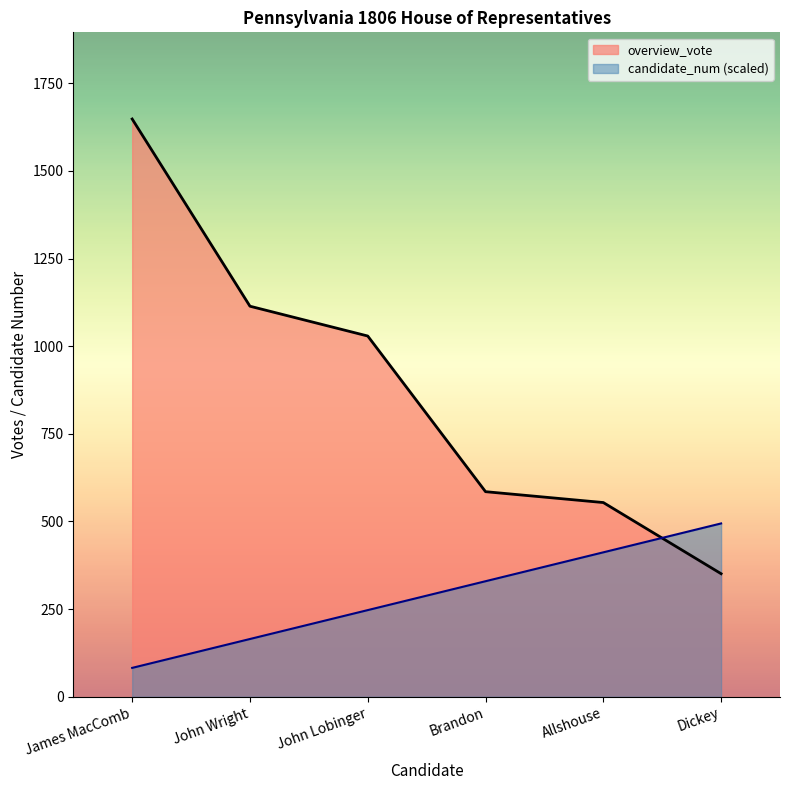

Where do overview_vote and candidate_num first cross each other?

Allshouse and Dickey